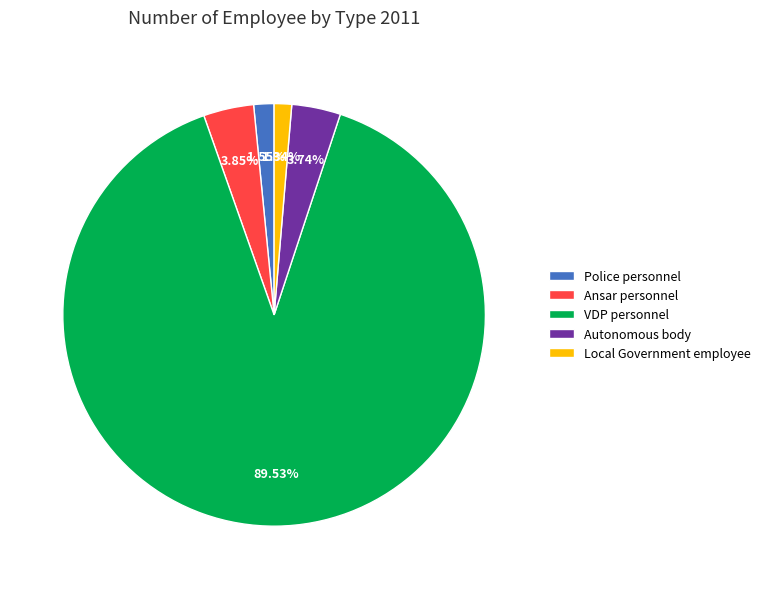

To the nearest percent, what is the difference between the largest and smallest slice percentages?

88%